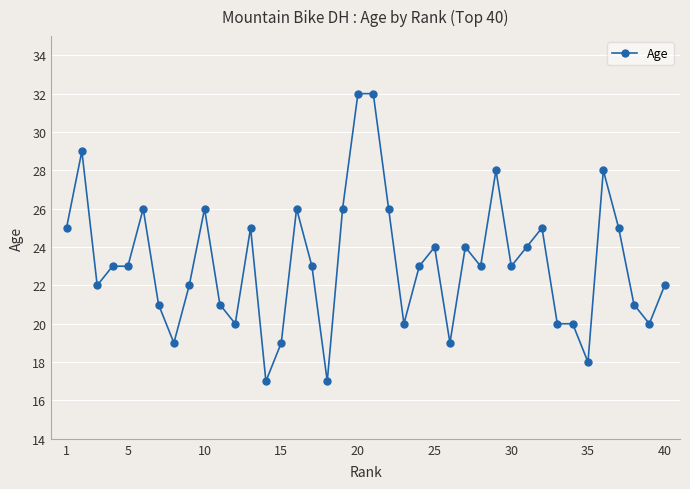

True or false: there are more than 0 points higher than both neighbors.

True